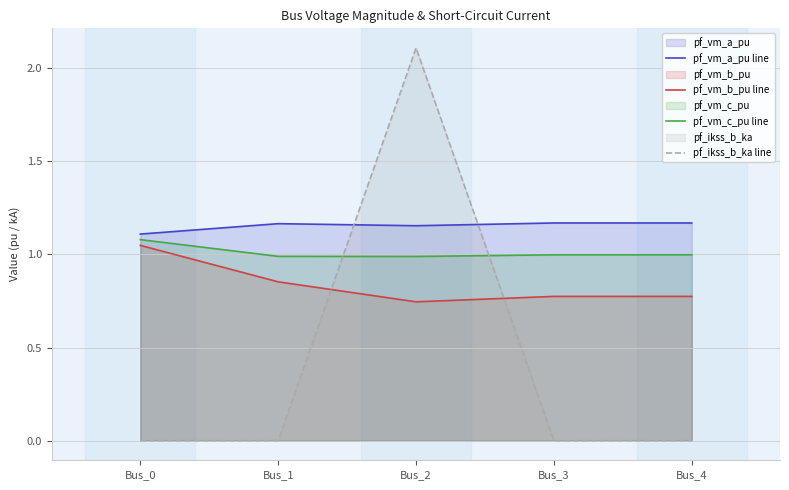

What is the difference between the maximum and minimum values in the pf_vm_a_pu line series?

0.1